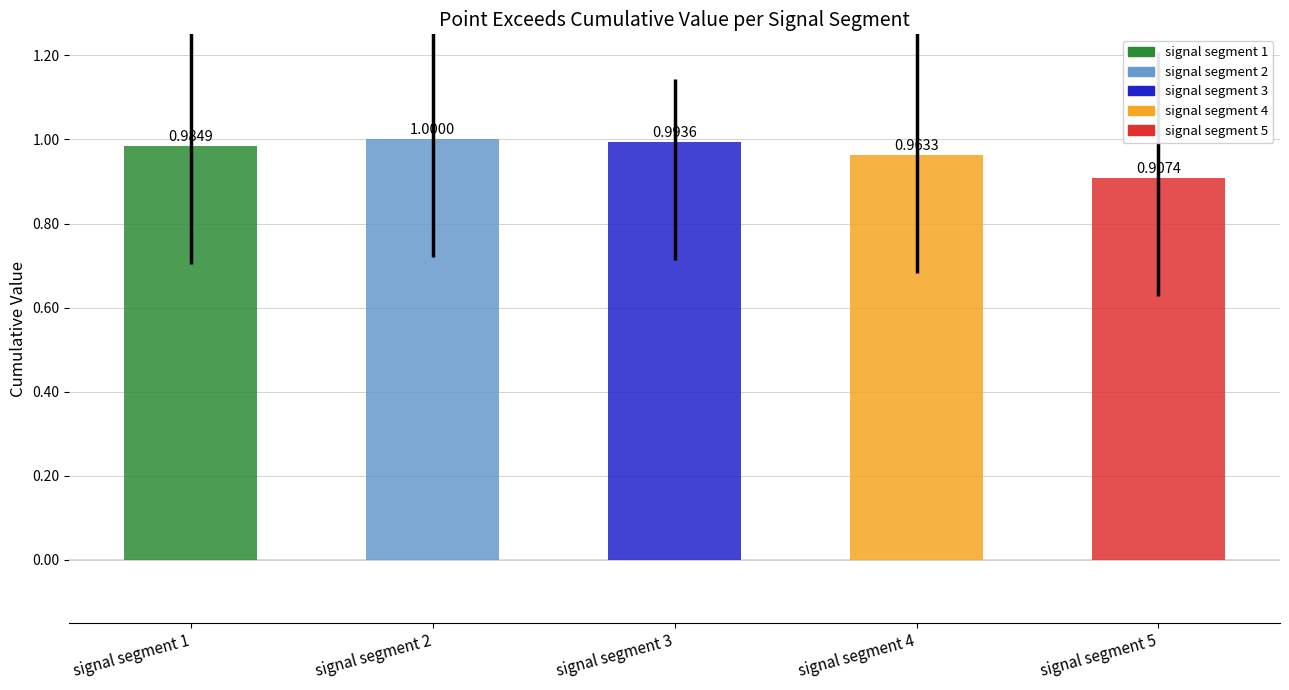

At which label is the value closest to 0?

signal segment 5